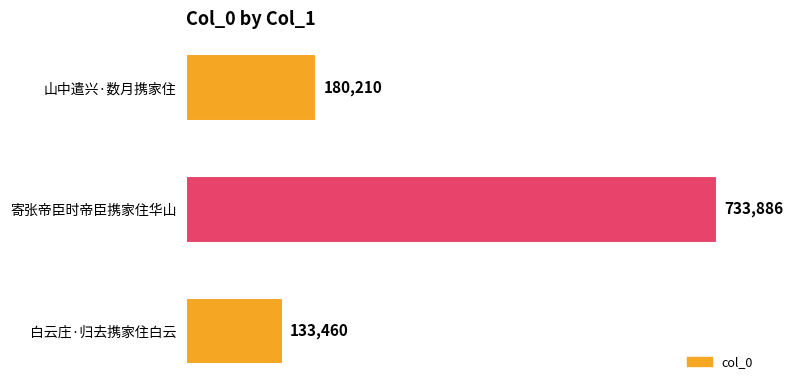

What is the difference between the second highest and minimum values?

46750